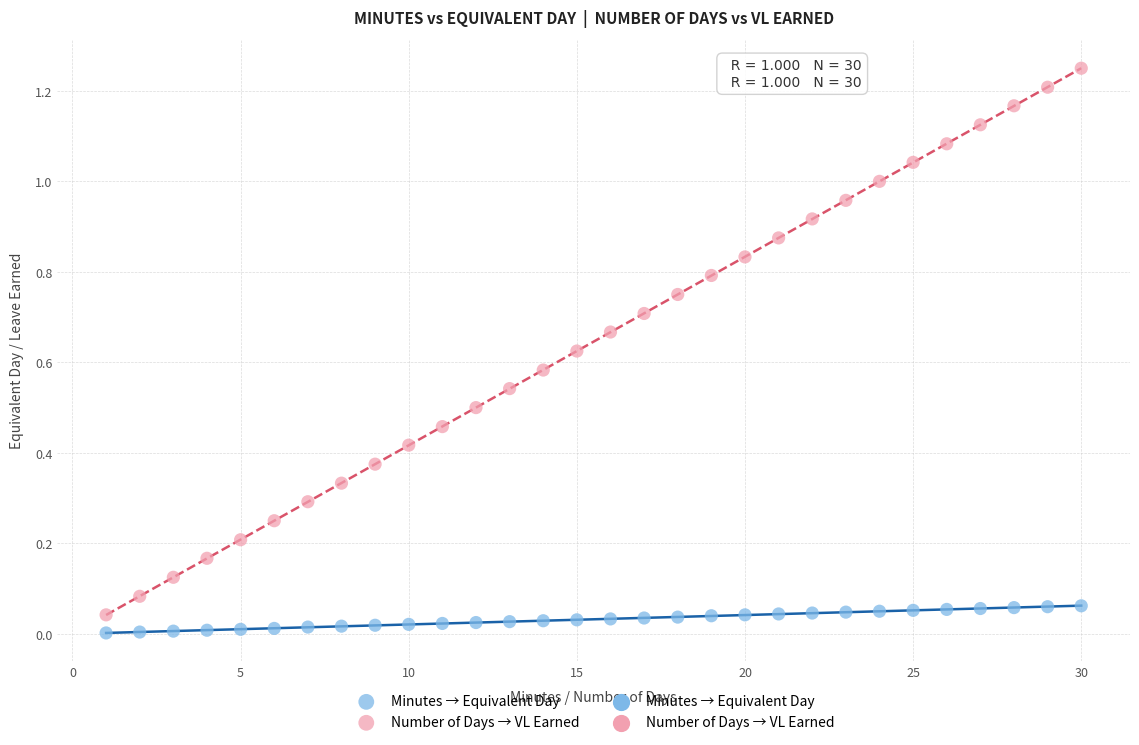

Which series contains the lowest Y value?

Minutes → Equivalent Day